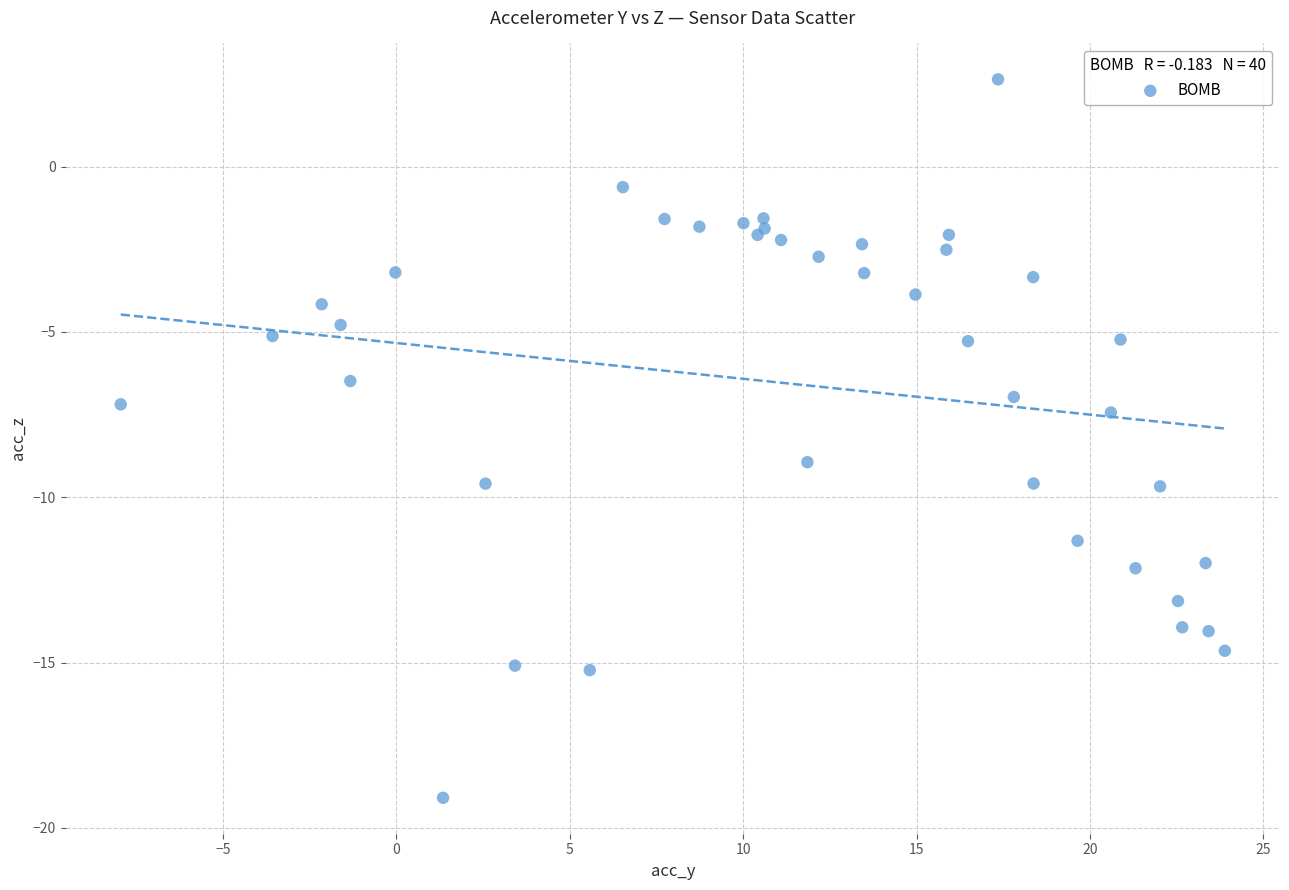

What Y value in the scatter plot is closest to -8?

-7.4